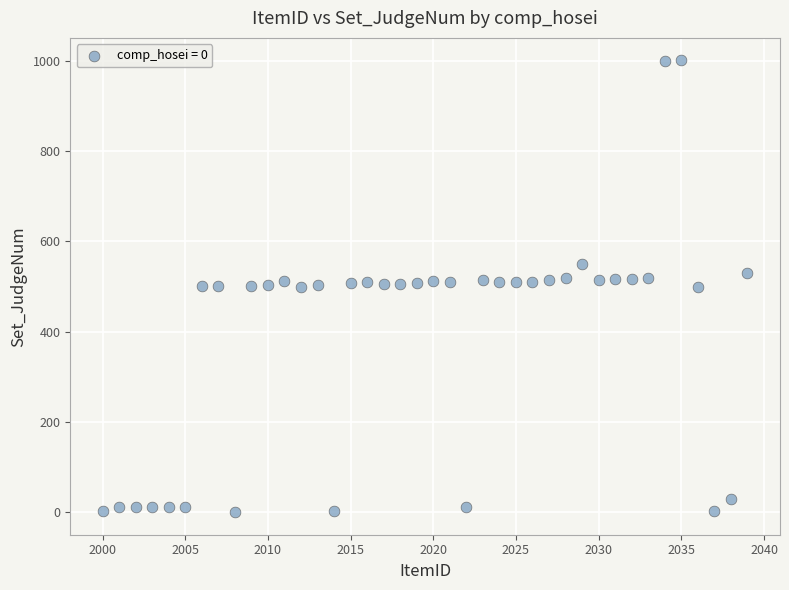

What is the range of Y values (max minus min)?

1001